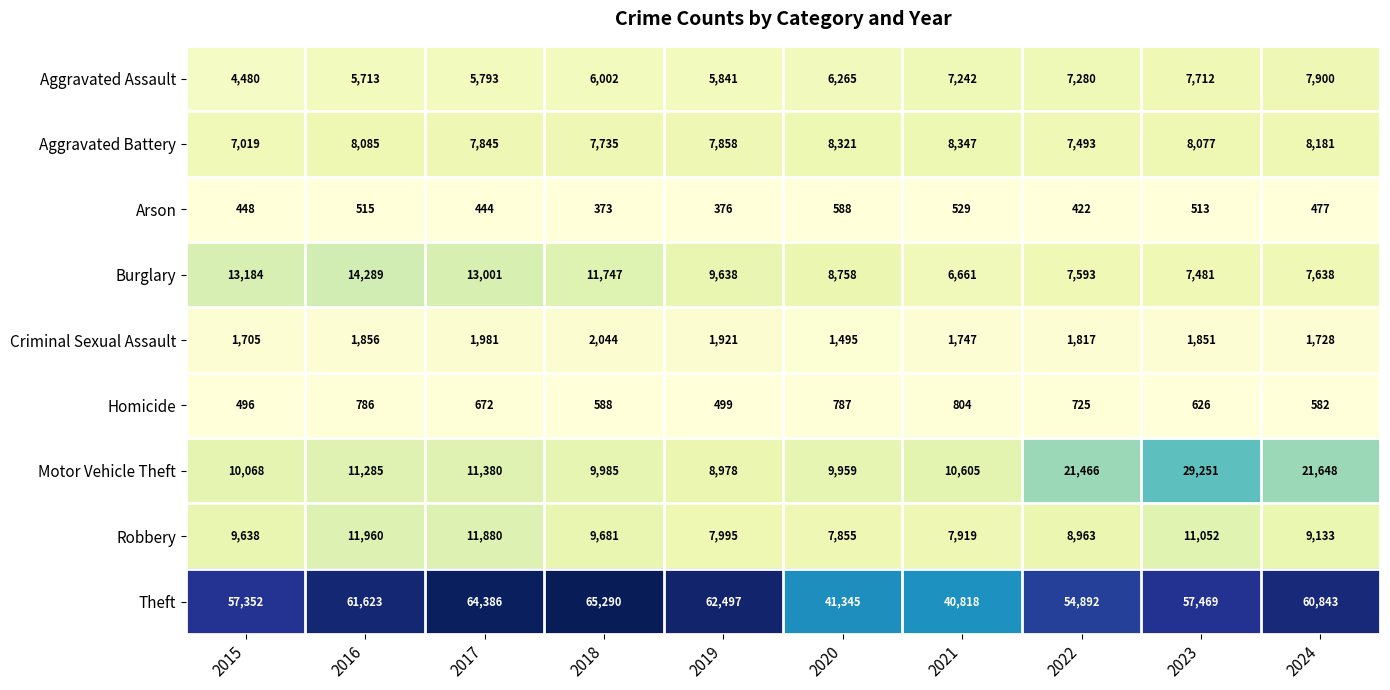

Read the Arson value at 2020.

588